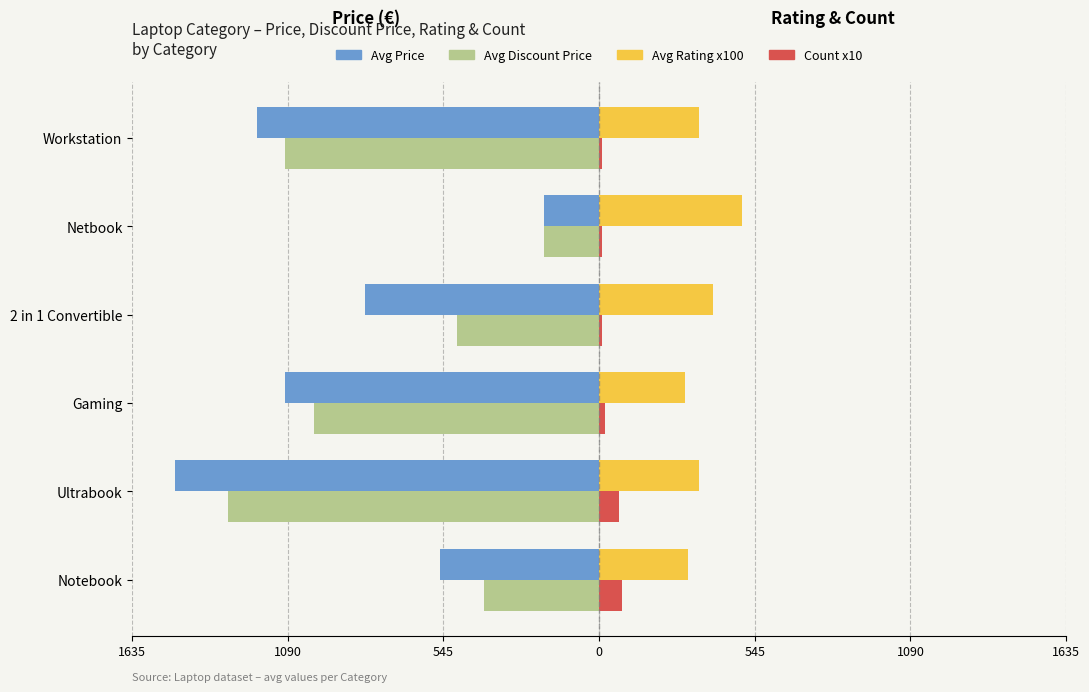

What are all the series names shown in the legend?

Avg Price, Avg Discount Price, Avg Rating x100, Count x10